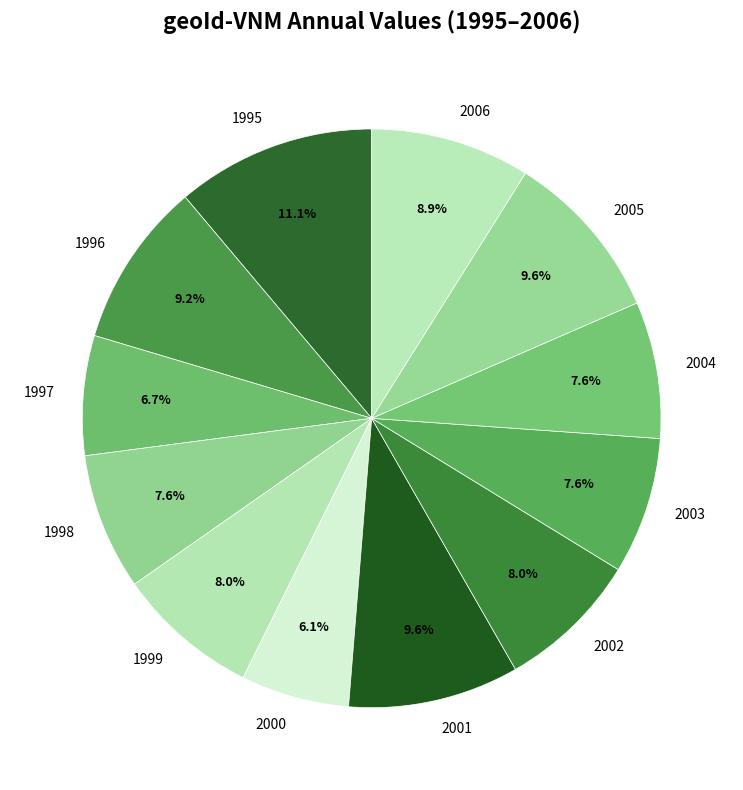

Which slice is the smallest?

2000